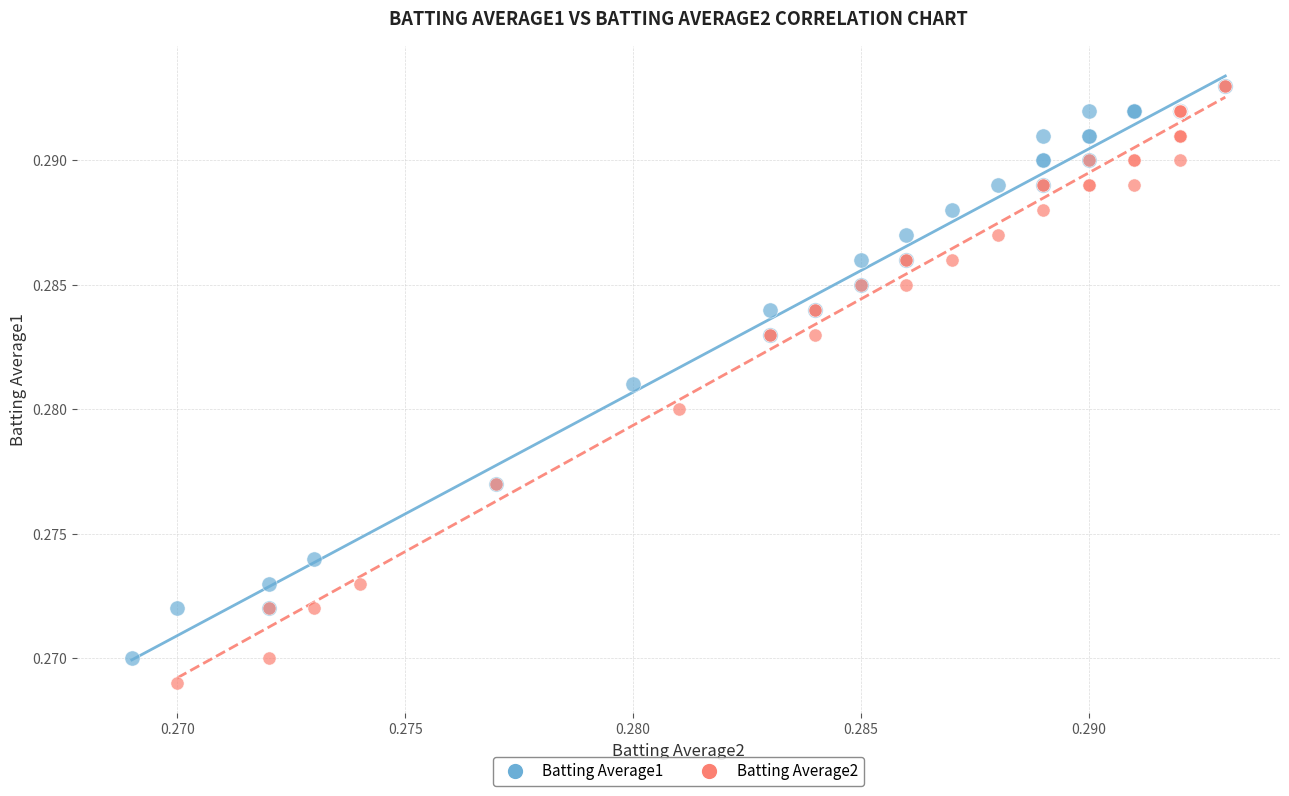

Which series has the widest spread of Y values?

Batting Average2